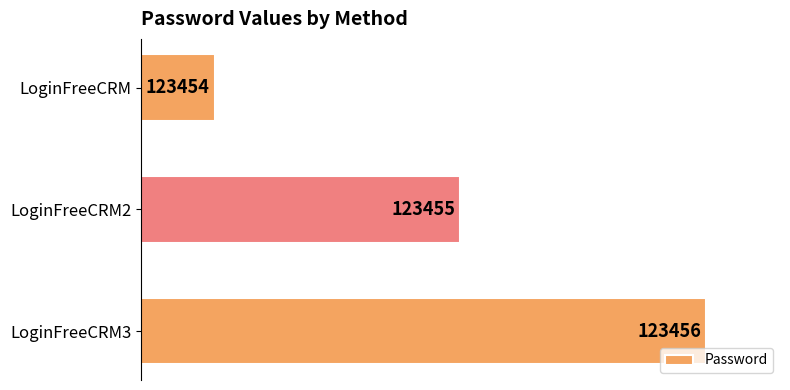

What is the greatest value displayed?

123456